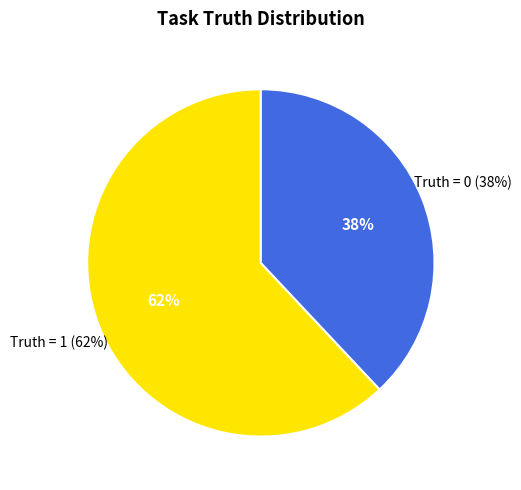

Is the sum of Truth = 0 and Truth = 1 greater than half?

Yes